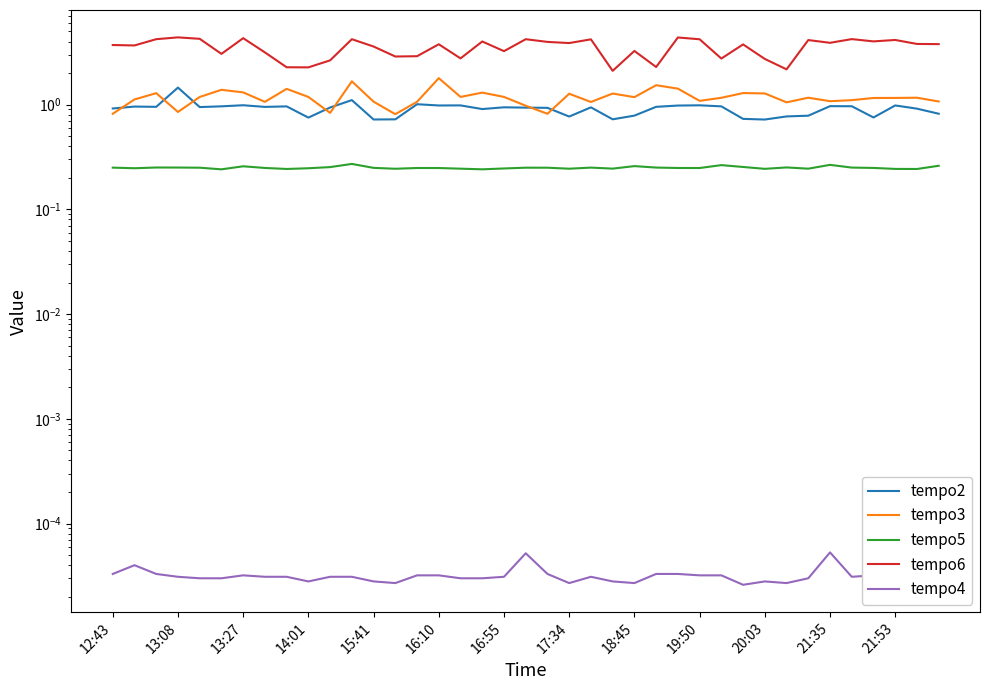

True or false: tempo3 and tempo5 intersect in this chart.

False